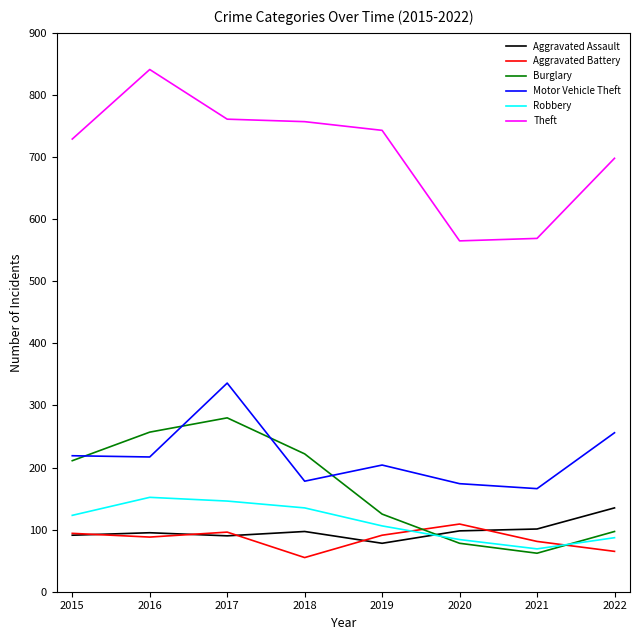

Which category has the lowest value in the Aggravated Battery series?

2018